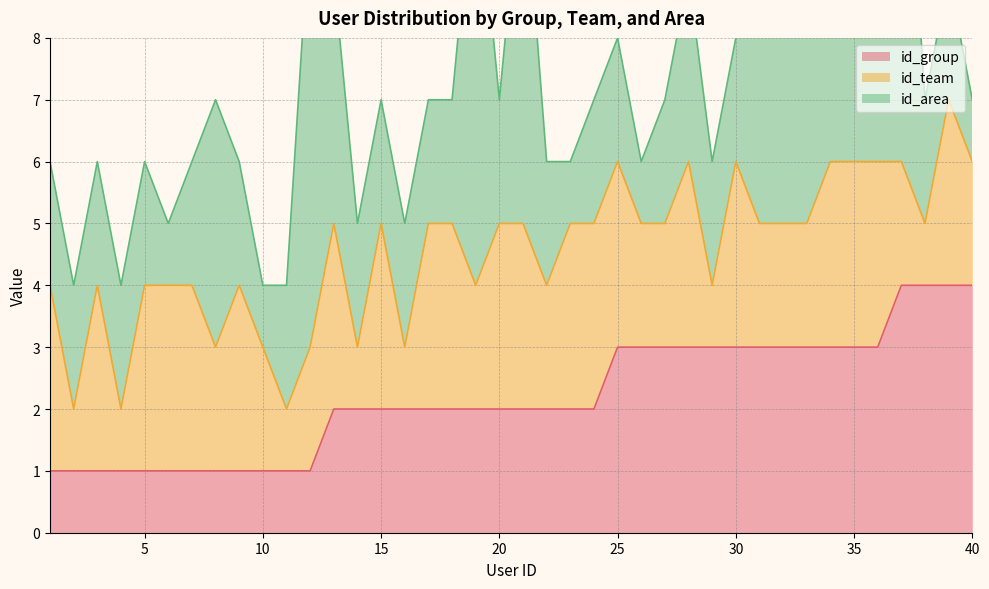

Reading right to left, list all the values displayed in this chart.

id_group: 40=4	39=4	38=4	37=4	36=3	35=3	34=3	33=3	32=3	31=3	30=3	29=3	28=3	27=3	26=3	25=3	24=2	23=2	22=2	21=2	20=2	19=2	18=2	17=2	16=2	15=2	14=2	13=2	12=1	11=1	10=1	9=1	8=1	7=1	6=1	5=1	4=1	3=1	2=1	1=1
id_team: 40=2	39=3	38=1	37=2	36=3	35=3	34=3	33=2	32=2	31=2	30=3	29=1	28=3	27=2	26=2	25=3	24=3	23=3	22=2	21=3	20=3	19=2	18=3	17=3	16=1	15=3	14=1	13=3	12=2	11=1	10=2	9=3	8=2	7=3	6=3	5=3	4=1	3=3	2=1	1=3
id_area: 40=1	39=2	38=2	37=7	36=4	35=2	34=6	33=5	32=7	31=4	30=2	29=2	28=3	27=2	26=1	25=2	24=2	23=1	22=2	21=6	20=2	19=7	18=2	17=2	16=2	15=2	14=2	13=4	12=7	11=2	10=1	9=2	8=4	7=2	6=1	5=2	4=2	3=2	2=2	1=2